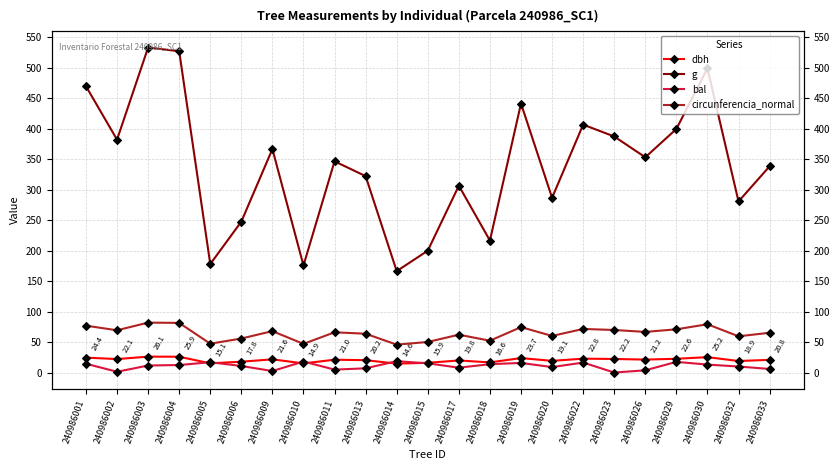

True or false: bal and g intersect in this chart.

False